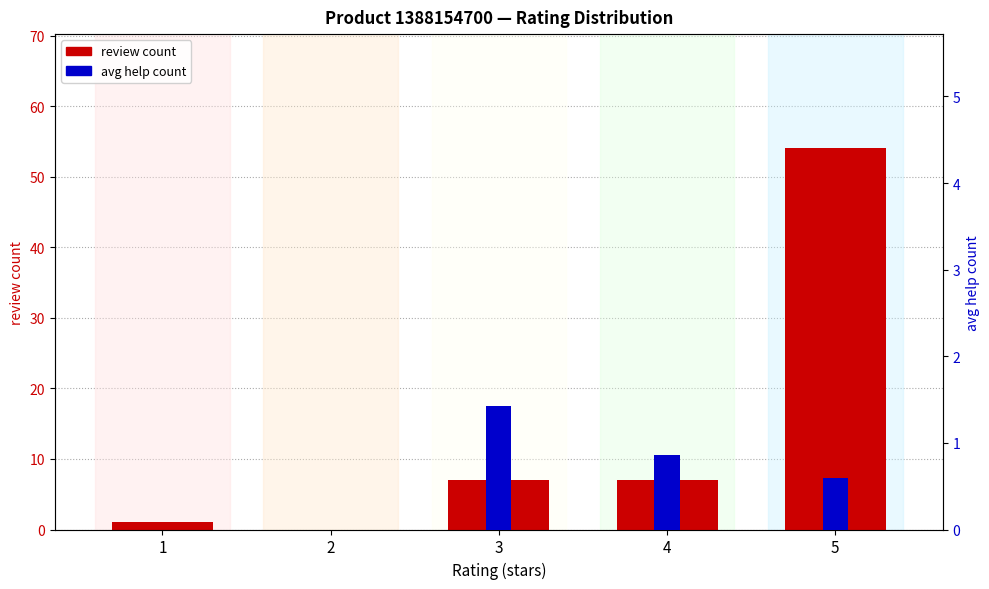

At which label is avg help count closest to 0?

1